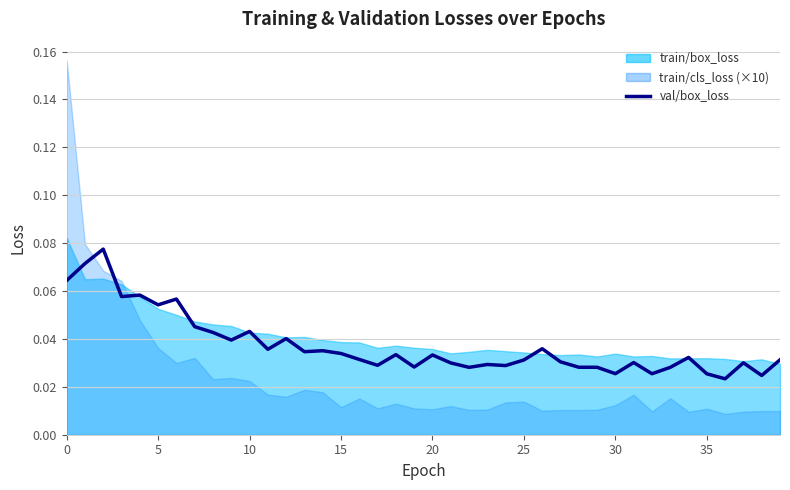

True or false: there are more than 2 points higher than both neighbors.

True